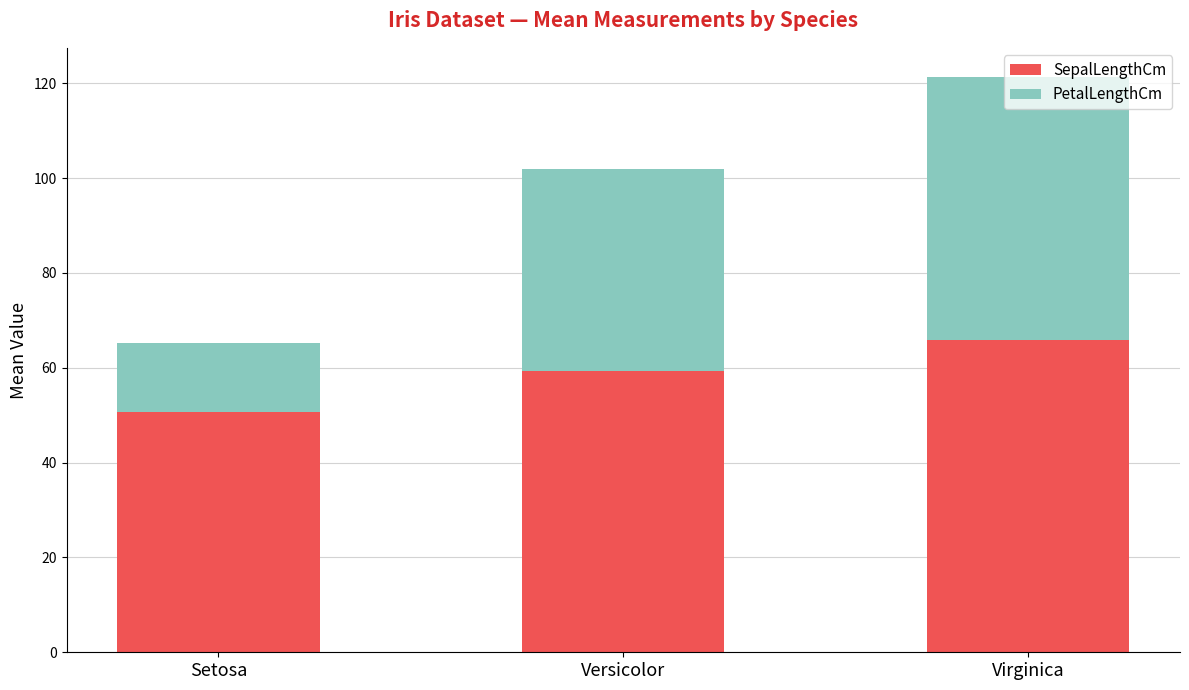

What is the average value of the SepalLengthCm series?

58.6